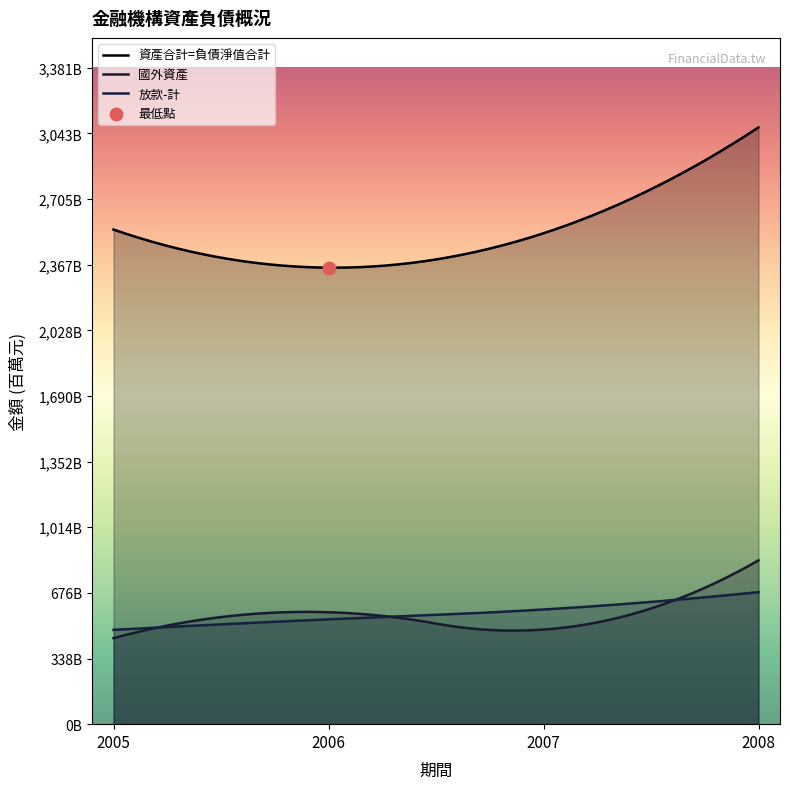

What is the total value across all series at 2008?

4597950